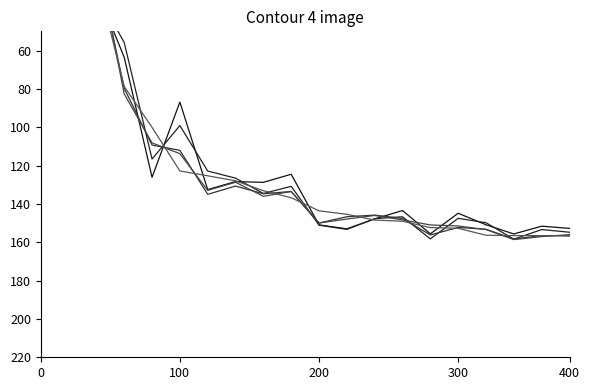

Between 12 and 10, which is larger?

10